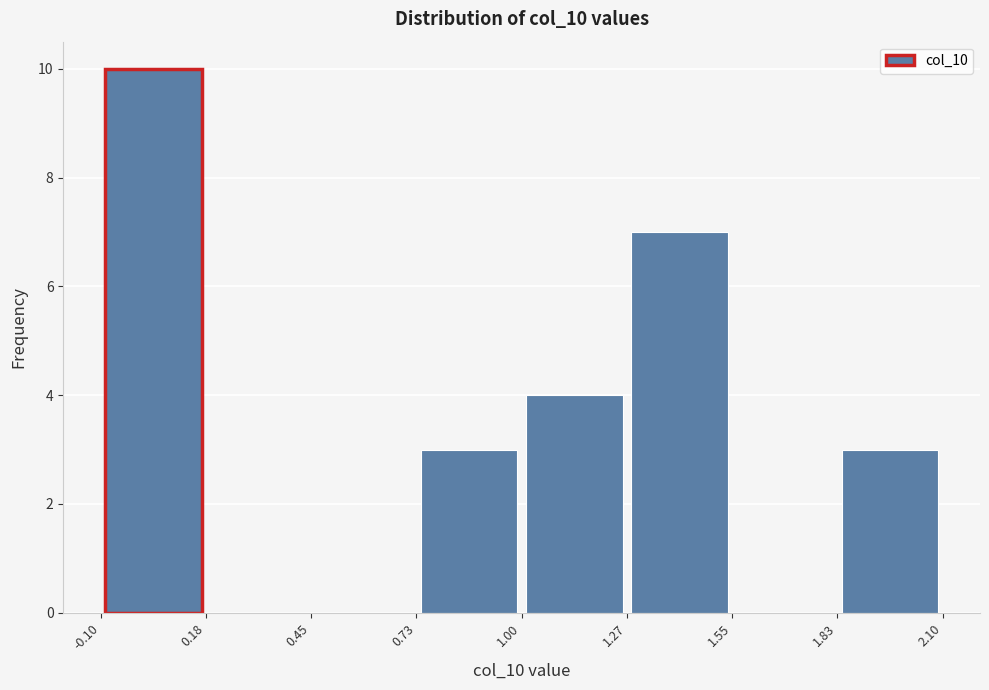

Reading left to right, list every bar in this chart as the range it spans on the x-axis followed by its height. The values are not printed on the chart, so give them approximately, as read against the axis.

-0.10 to 0.18: 10
0.18 to 0.45: 0
0.45 to 0.73: 0
0.73 to 1.00: 3
1.00 to 1.27: 4
1.27 to 1.55: 7
1.55 to 1.83: 0
1.83 to 2.10: 3